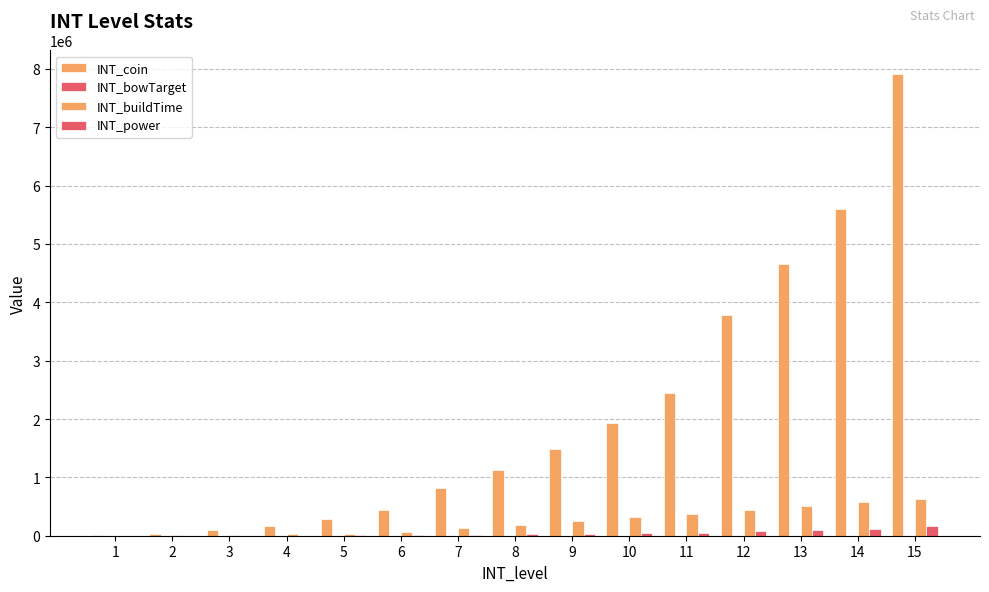

Does the chart contain stacked bars?

No